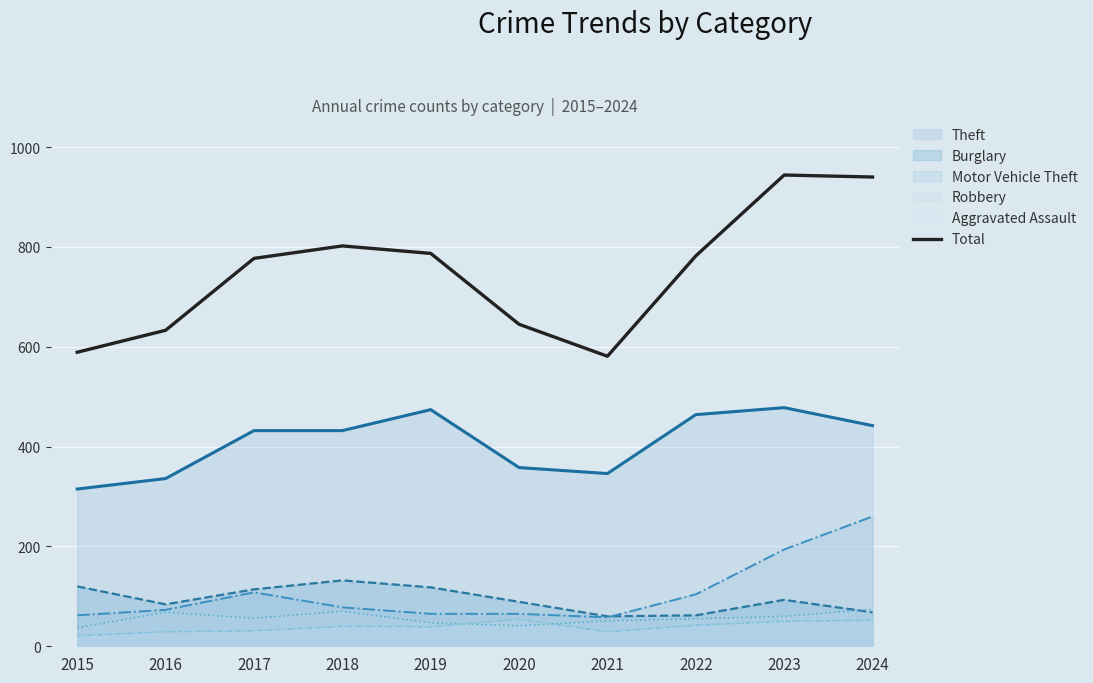

List the labels in order of value, largest first.

2023, 2024, 2018, 2019, 2022, 2017, 2020, 2016, 2015, 2021